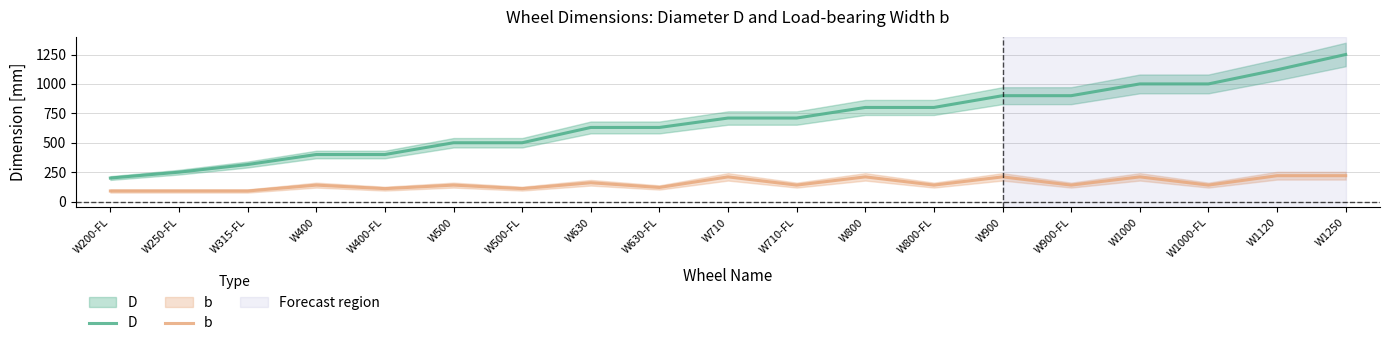

Rank the categories by b value from highest to lowest.

W1120, W1250, W710, W800, W900, W1000, W630, W400, W500, W710-FL, W800-FL, W900-FL, W1000-FL, W630-FL, W400-FL, W500-FL, W200-FL, W250-FL, W315-FL